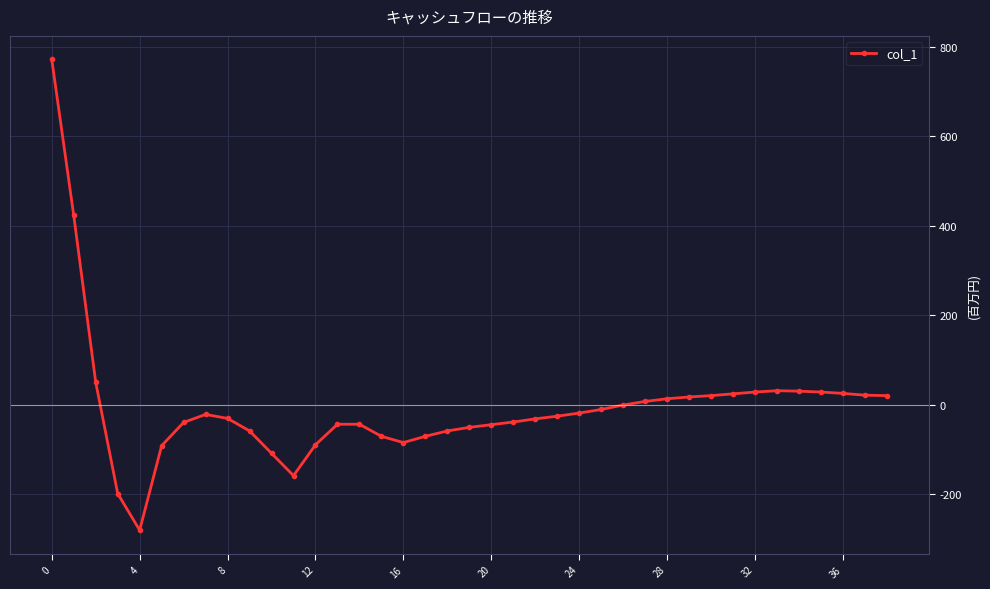

Does the chart have visible grid lines?

Yes